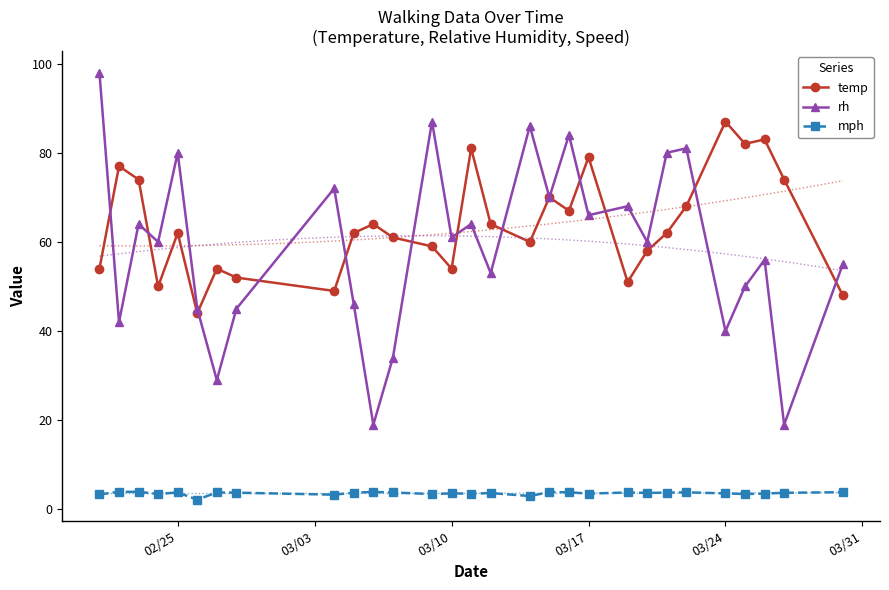

True or false: rh and mph intersect in this chart.

False